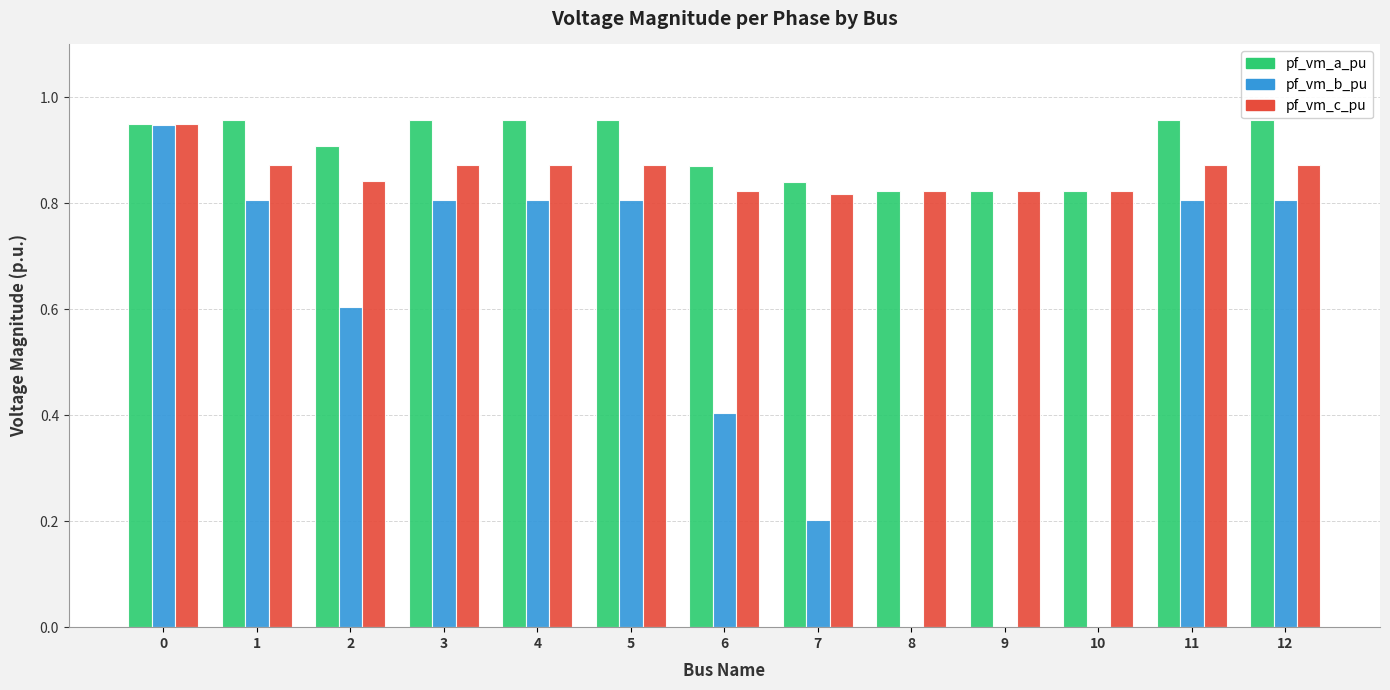

The pf_vm_a_pu series shows 0.4 at 7. True or false?

False